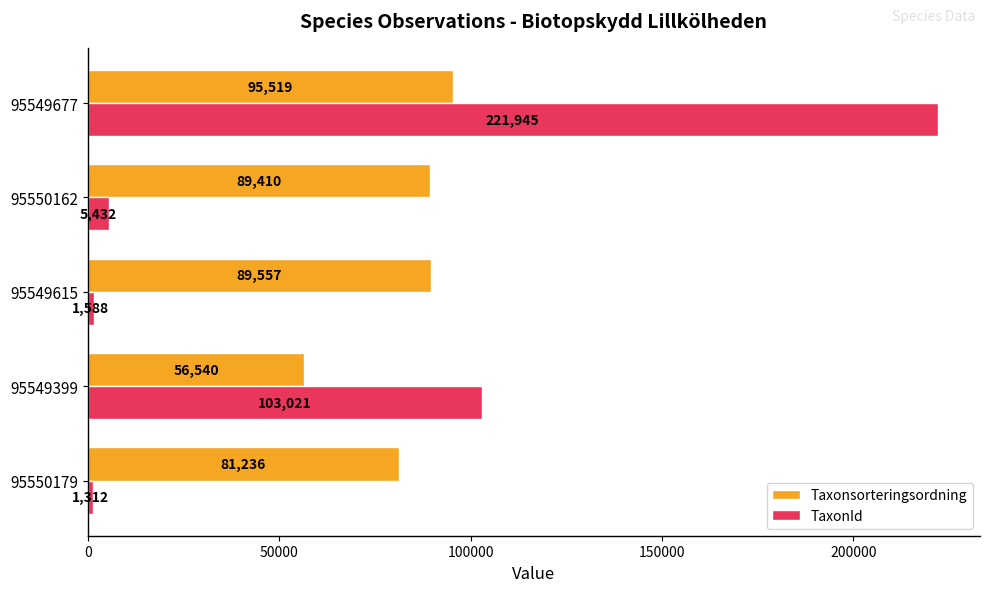

True or false: TaxonId has a value of 103021 at 95549399.

True